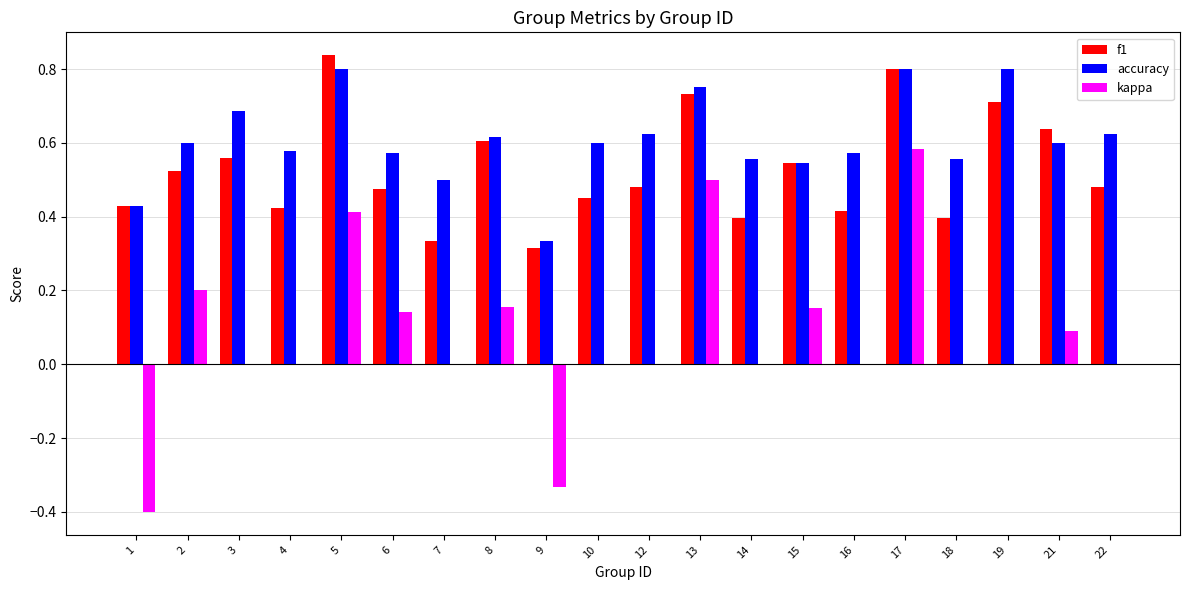

Count the number of data series in this chart.

3